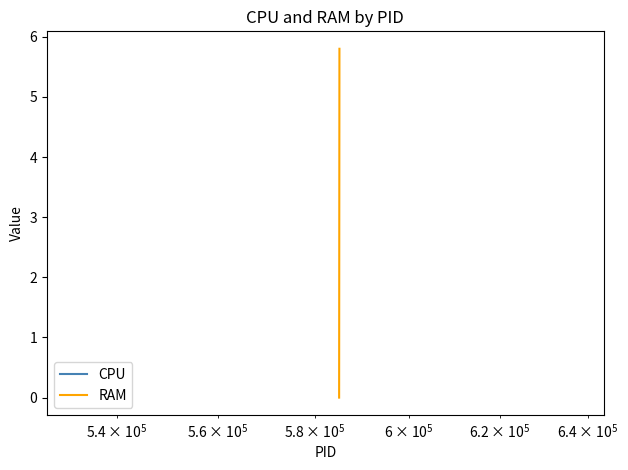

What are all the series names shown in the legend?

CPU, RAM